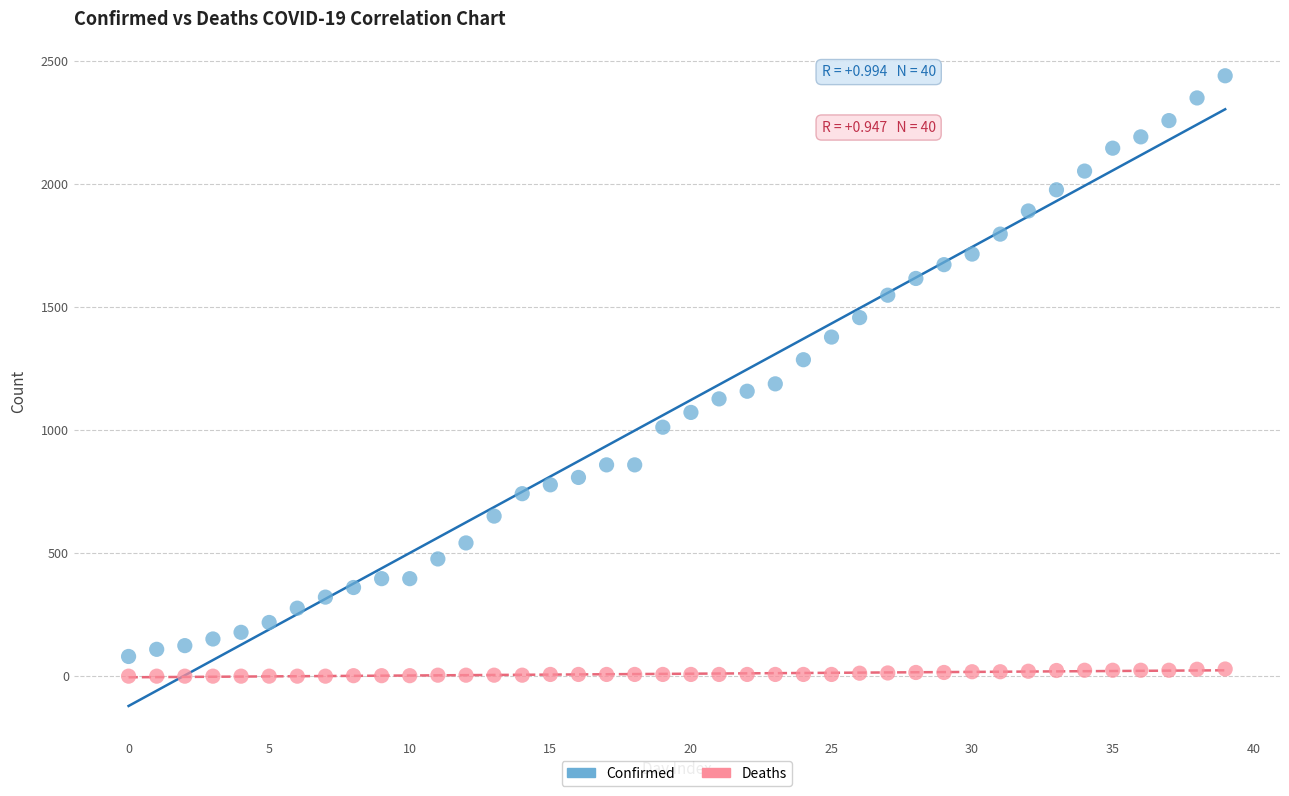

Which series has the largest Y range (max minus min)?

Confirmed